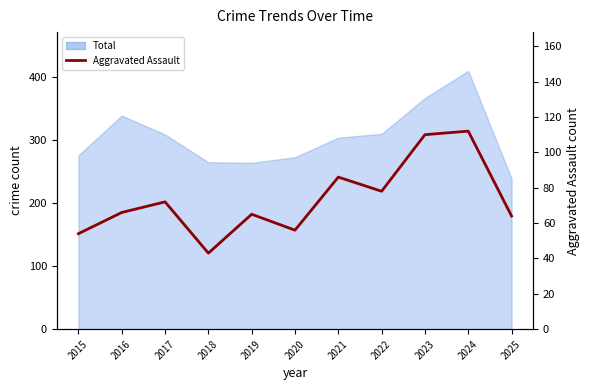

At which label is the value closest to 77?

2022